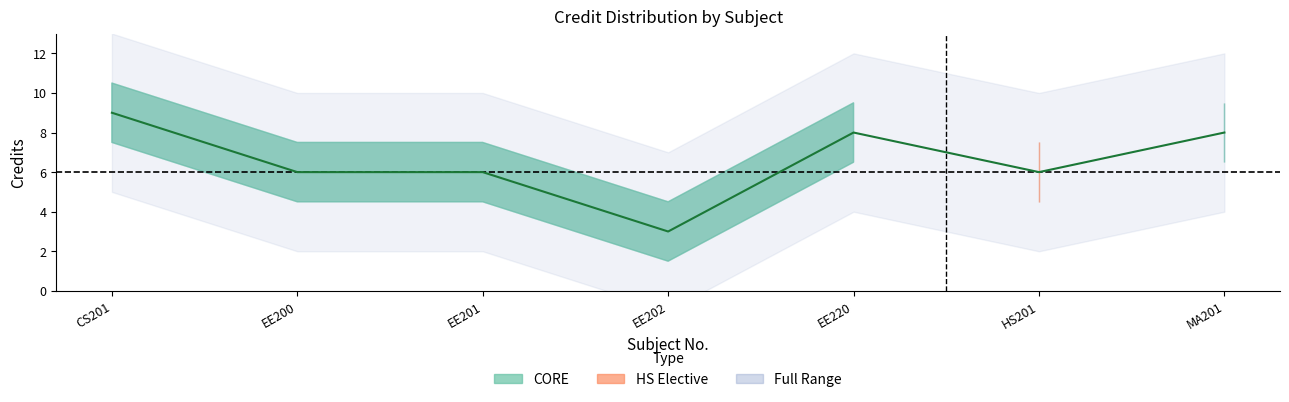

At which label does the data first exceed 6?

CS201